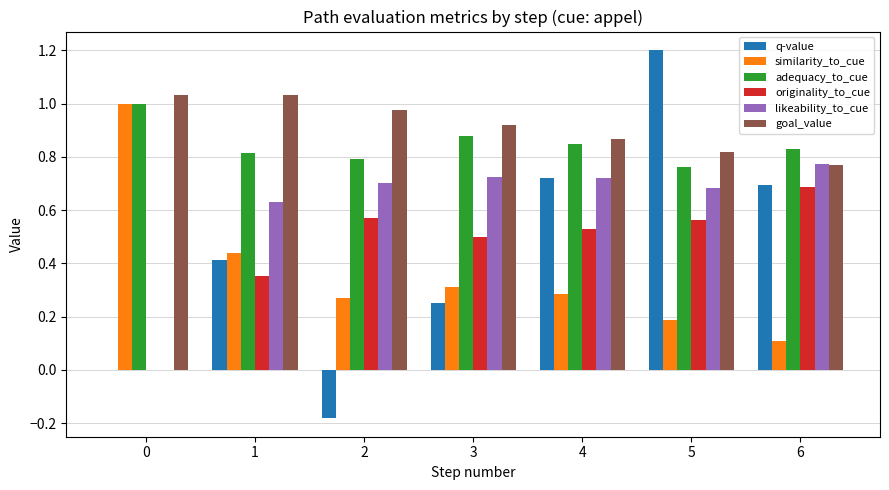

Which series has the largest total across all categories?

goal_value